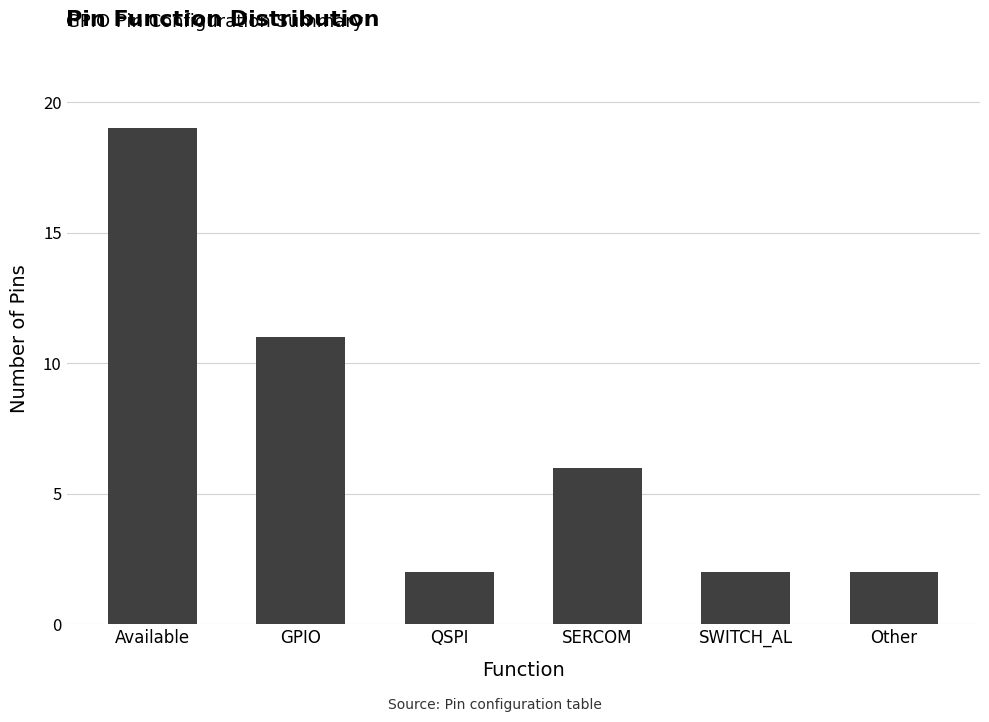

True or false: the data shows 6 at SERCOM.

True